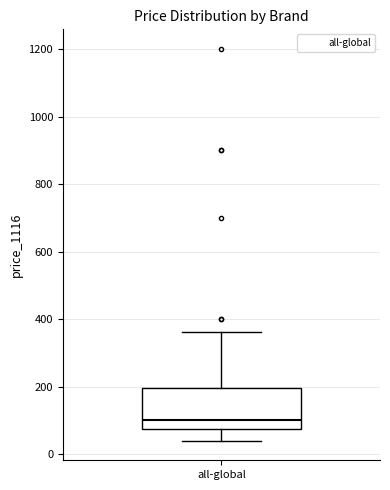

Where is the upper edge of the box for all-global on the y-axis? The values are not printed on the chart, so give them approximately, as read against the axis.

200